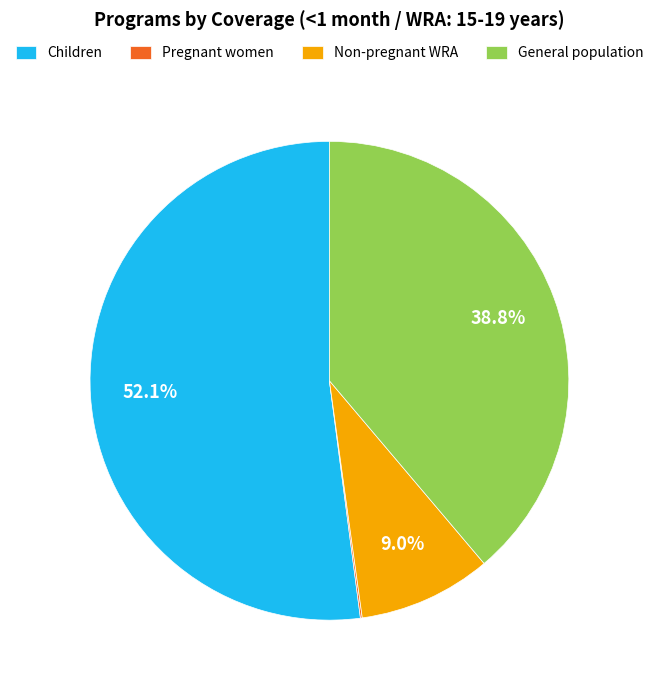

Approximately how many times larger is the value at Children compared to Non-pregnant WRA?

5.8